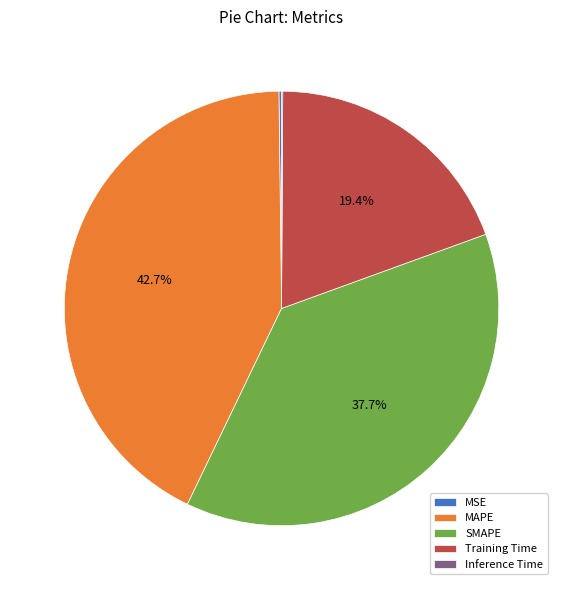

Is there any slice that represents more than half of the pie?

No